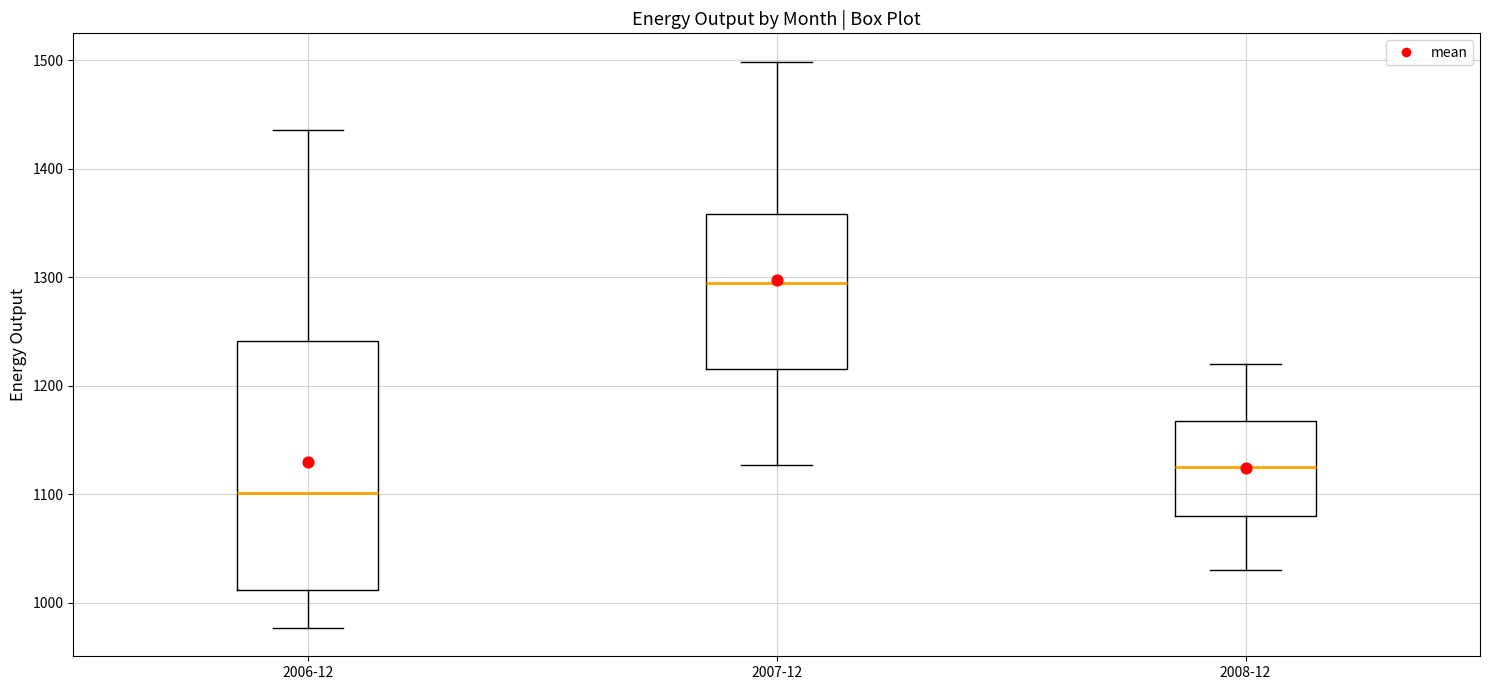

Reading left to right, read every box against the y-axis: the position of its median line, the range the box covers, and the ends of its whiskers. The values are not printed on the chart, so give them approximately, as read against the axis.

2006-12: median 1100, box 1010 to 1240, whiskers 980 to 1440
2007-12: median 1300, box 1220 to 1360, whiskers 1130 to 1500
2008-12: median 1130, box 1080 to 1170, whiskers 1030 to 1220